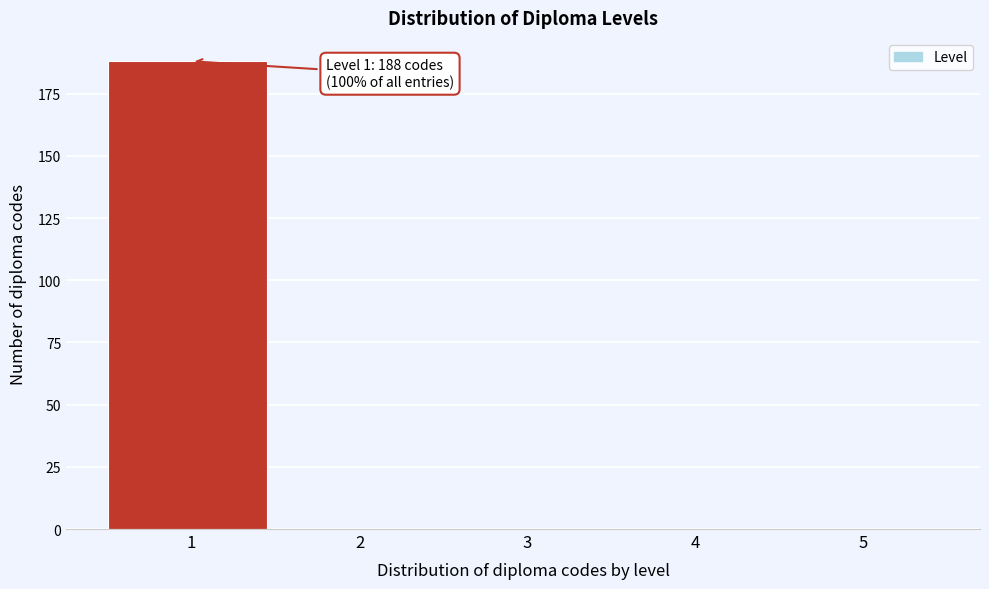

Which range on the x-axis has the tallest bar?

0.5 to 1.5